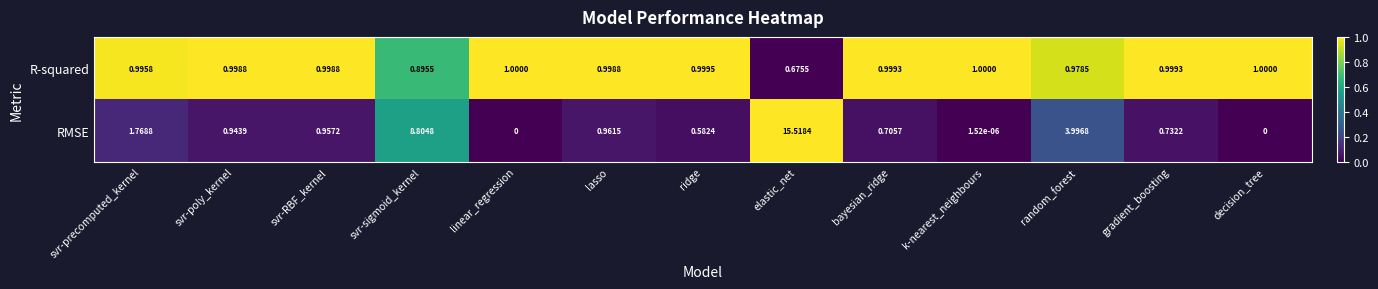

List the series in order of their peak value, lowest first.

R-squared, RMSE